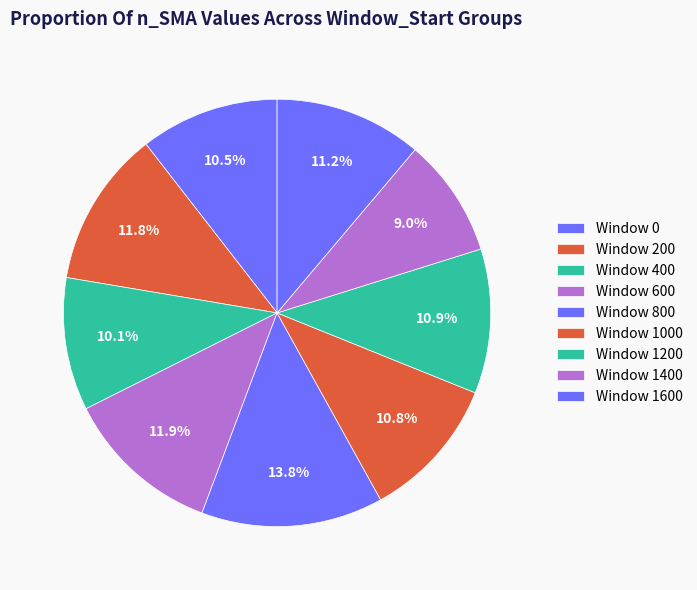

How many segments does this pie chart have?

9